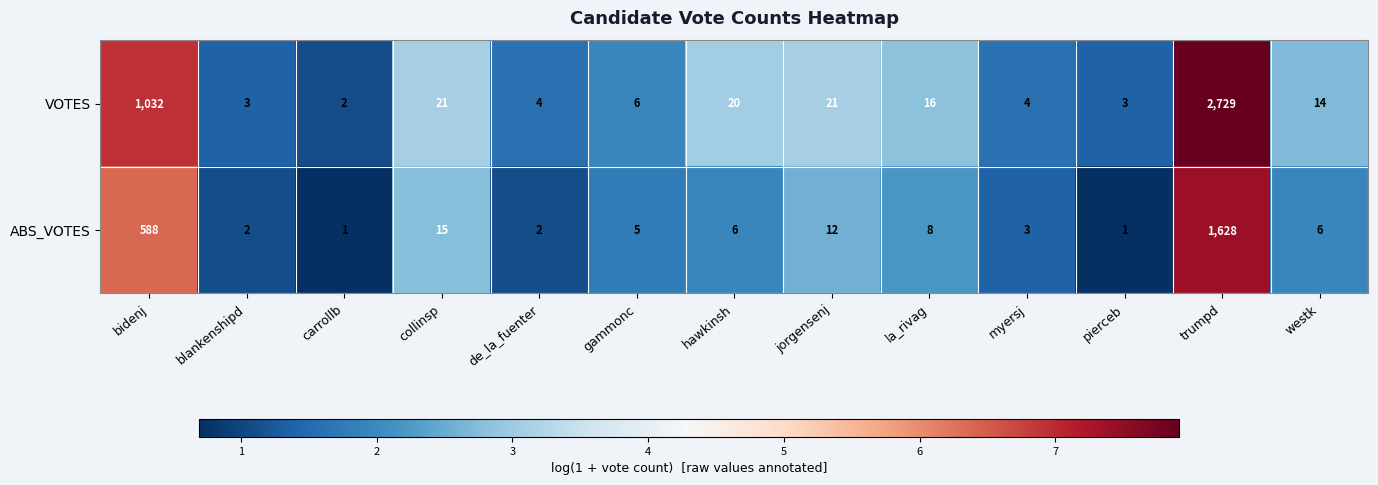

What value does the VOTES series have at myersj?

4